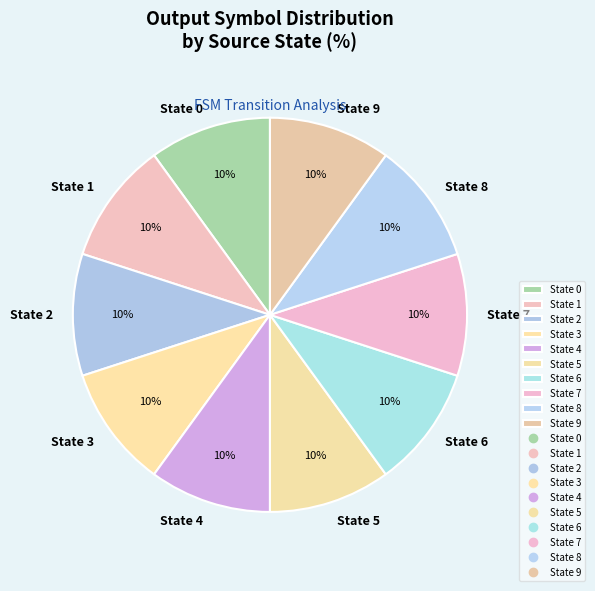

How many slices are in this pie chart?

10